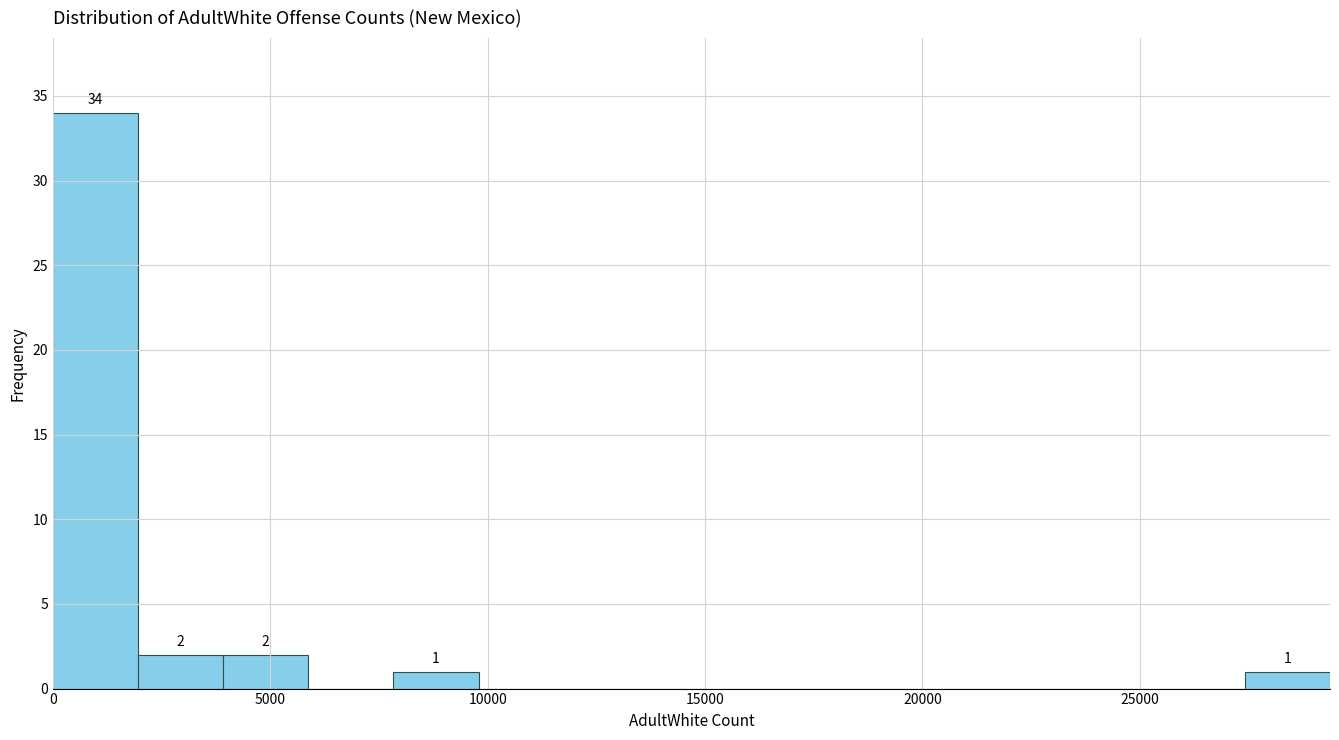

Read against the x-axis, roughly where is the centre of the tallest bar?

1000